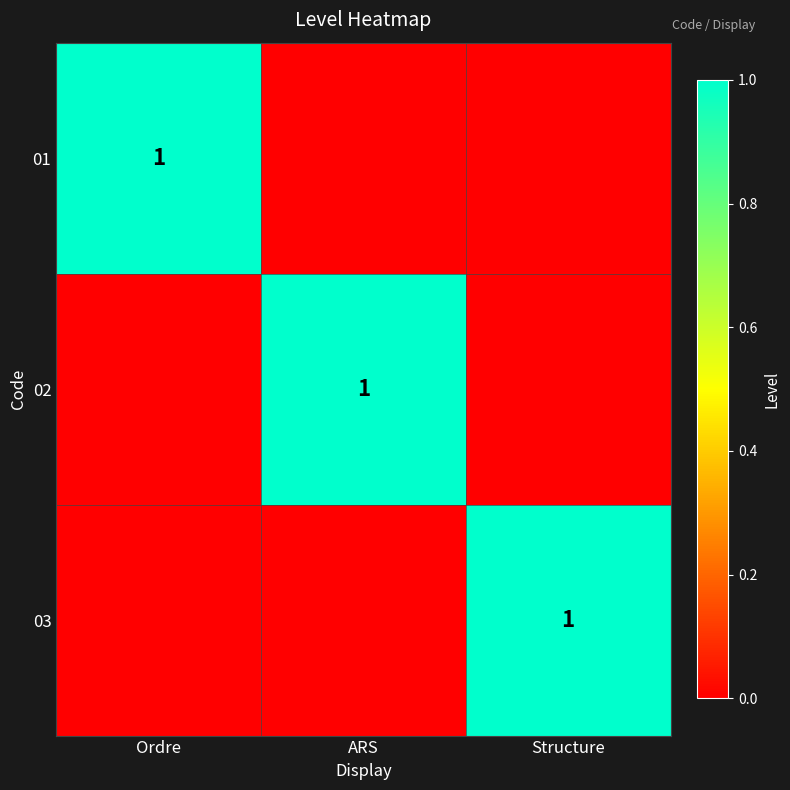

At which category is the sum across all series the highest?

Ordre